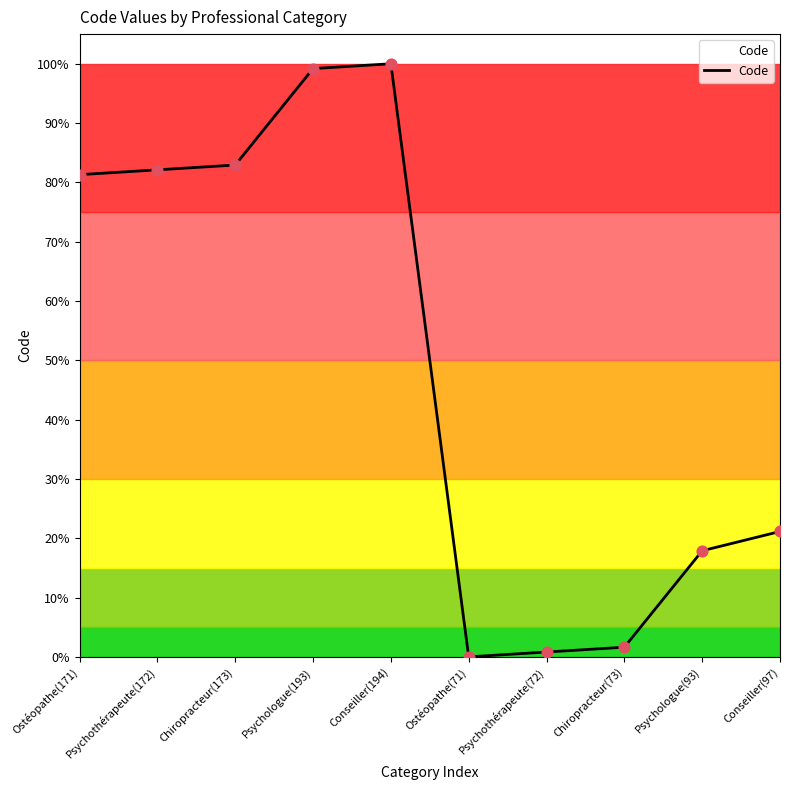

What is the change in value from Conseiller(194) to Chiropracteur(73)?

-98.4